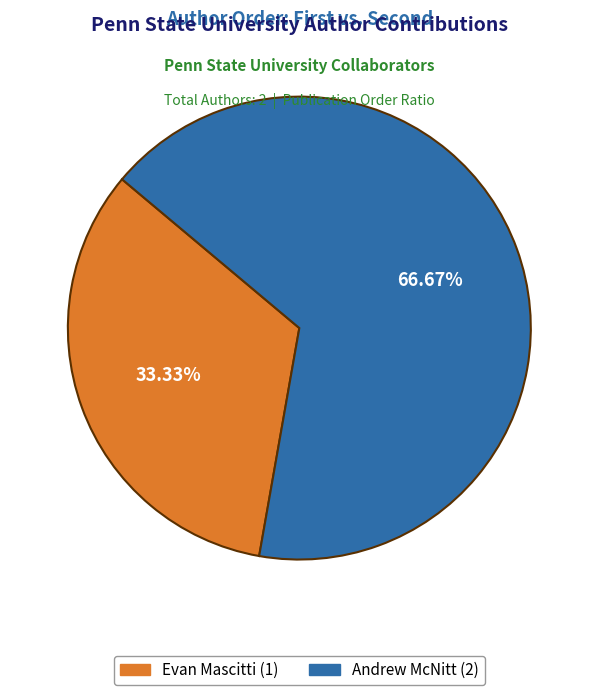

To the nearest percent, what percentage of the pie is Evan Mascitti?

33%